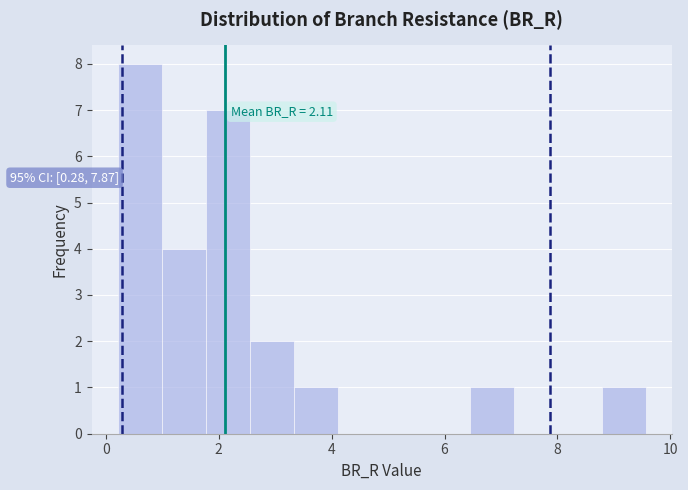

Around what value on the x-axis is the tallest bar? Give the approximate position of its centre, as read against the axis.

0.6